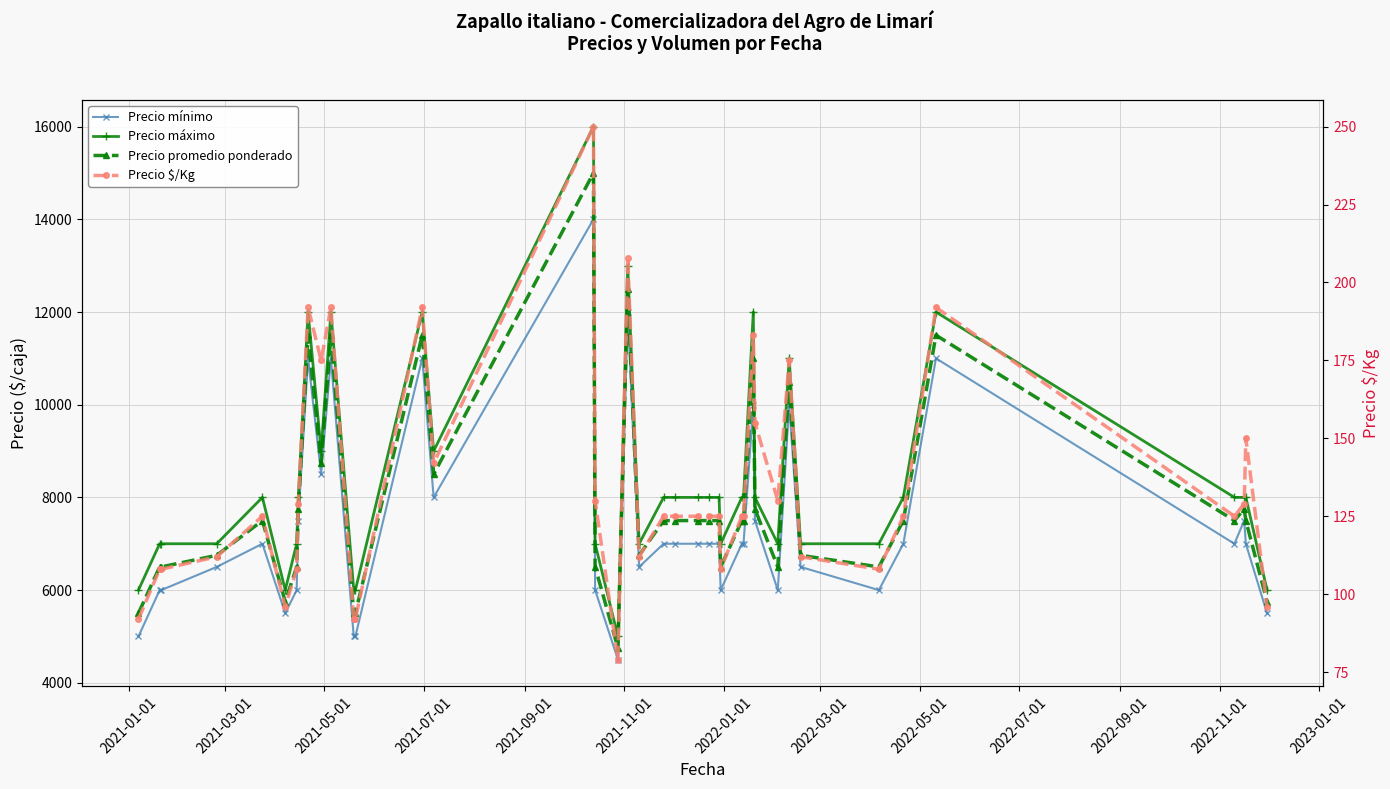

True or false: Precio promedio ponderado and Precio $/Kg cross at least once.

False